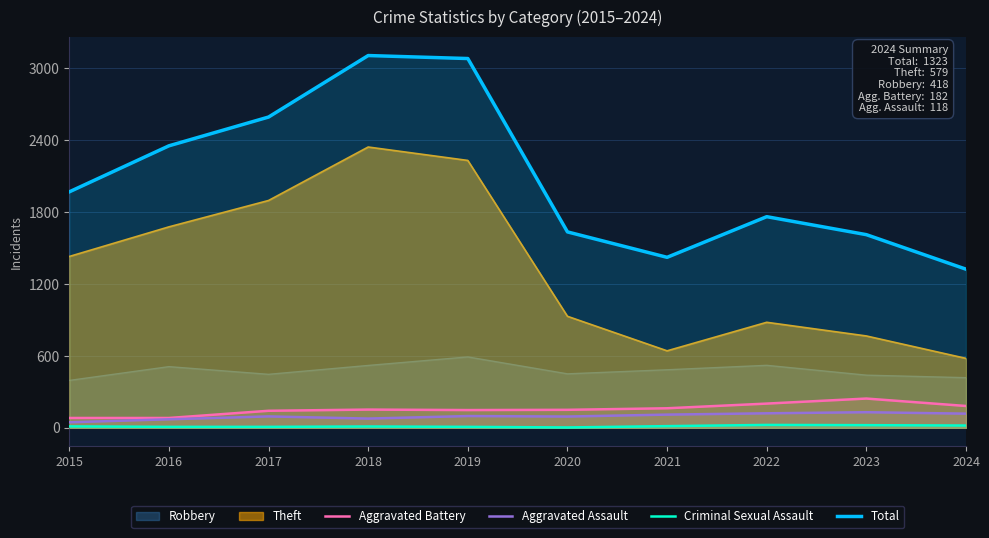

What is the sum of all Aggravated Assault values?

960